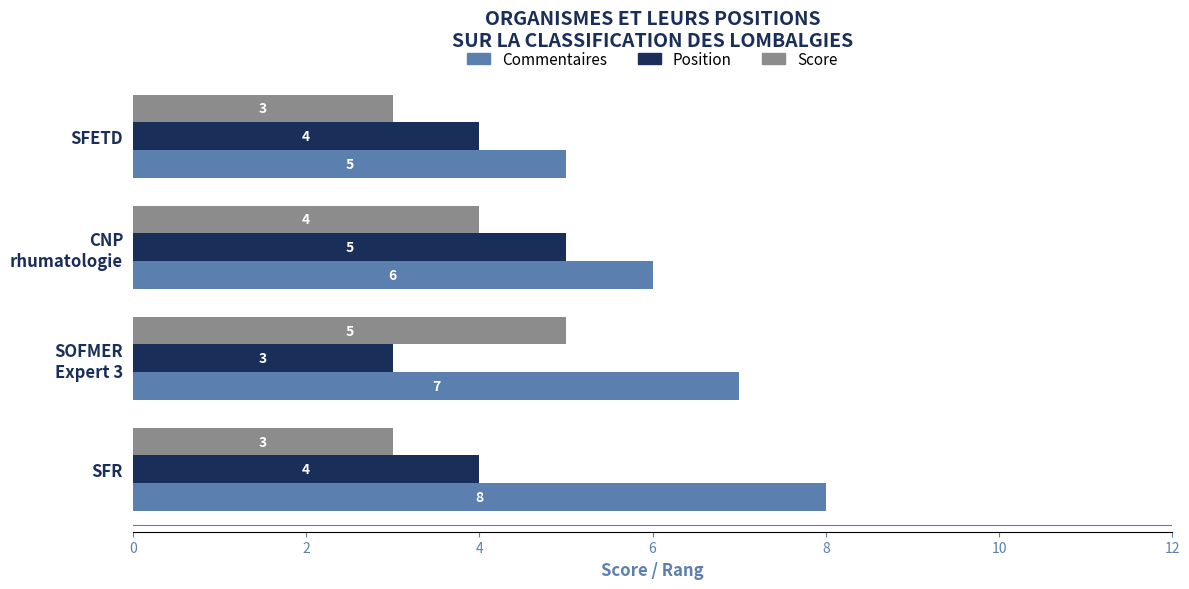

At which category does the chart reach its peak across all series?

SFR